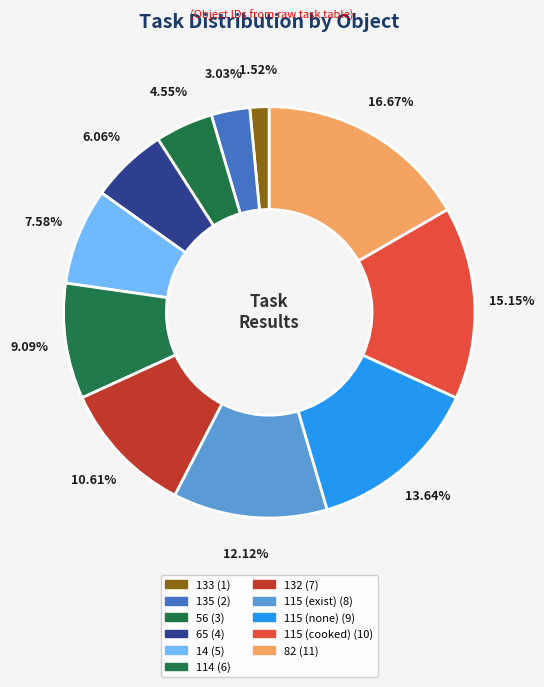

Is it true that 82 is 31% of the pie?

False